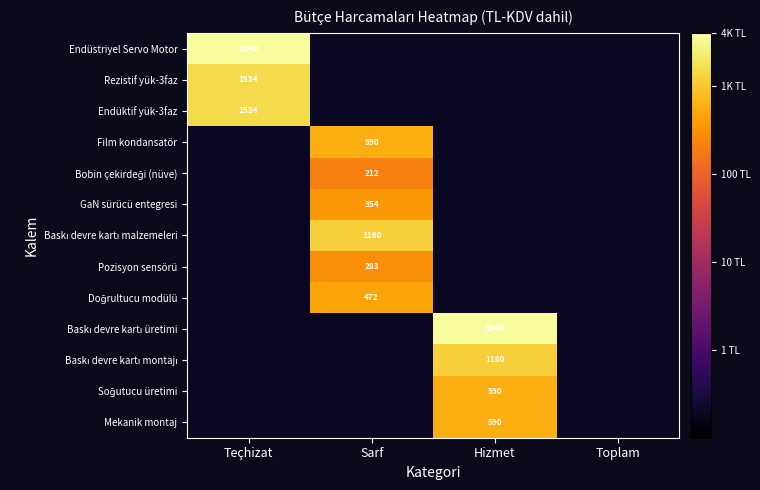

At how many categories does at least one series exceed 2?

3